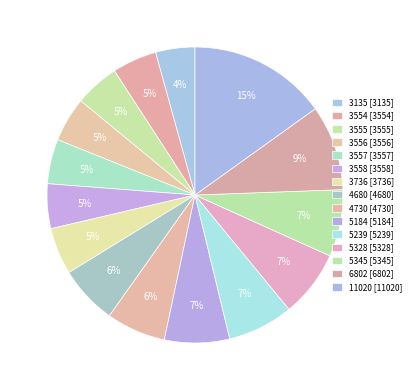

How many slices are in this pie chart?

15